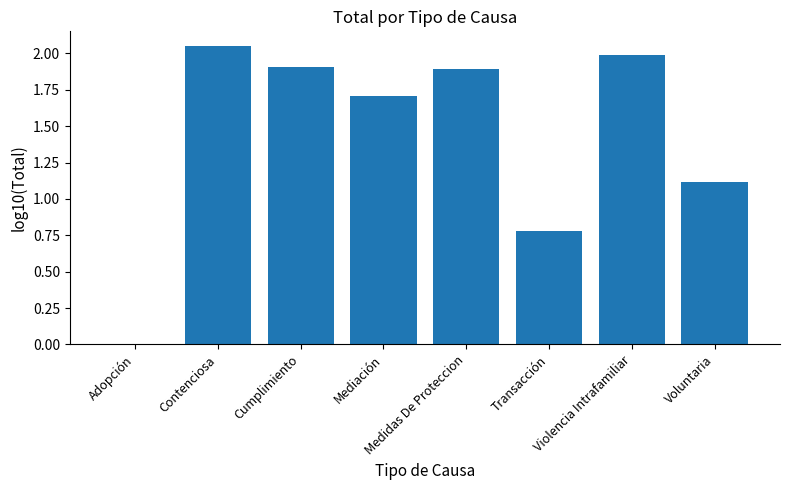

How many values exceed 1?

6